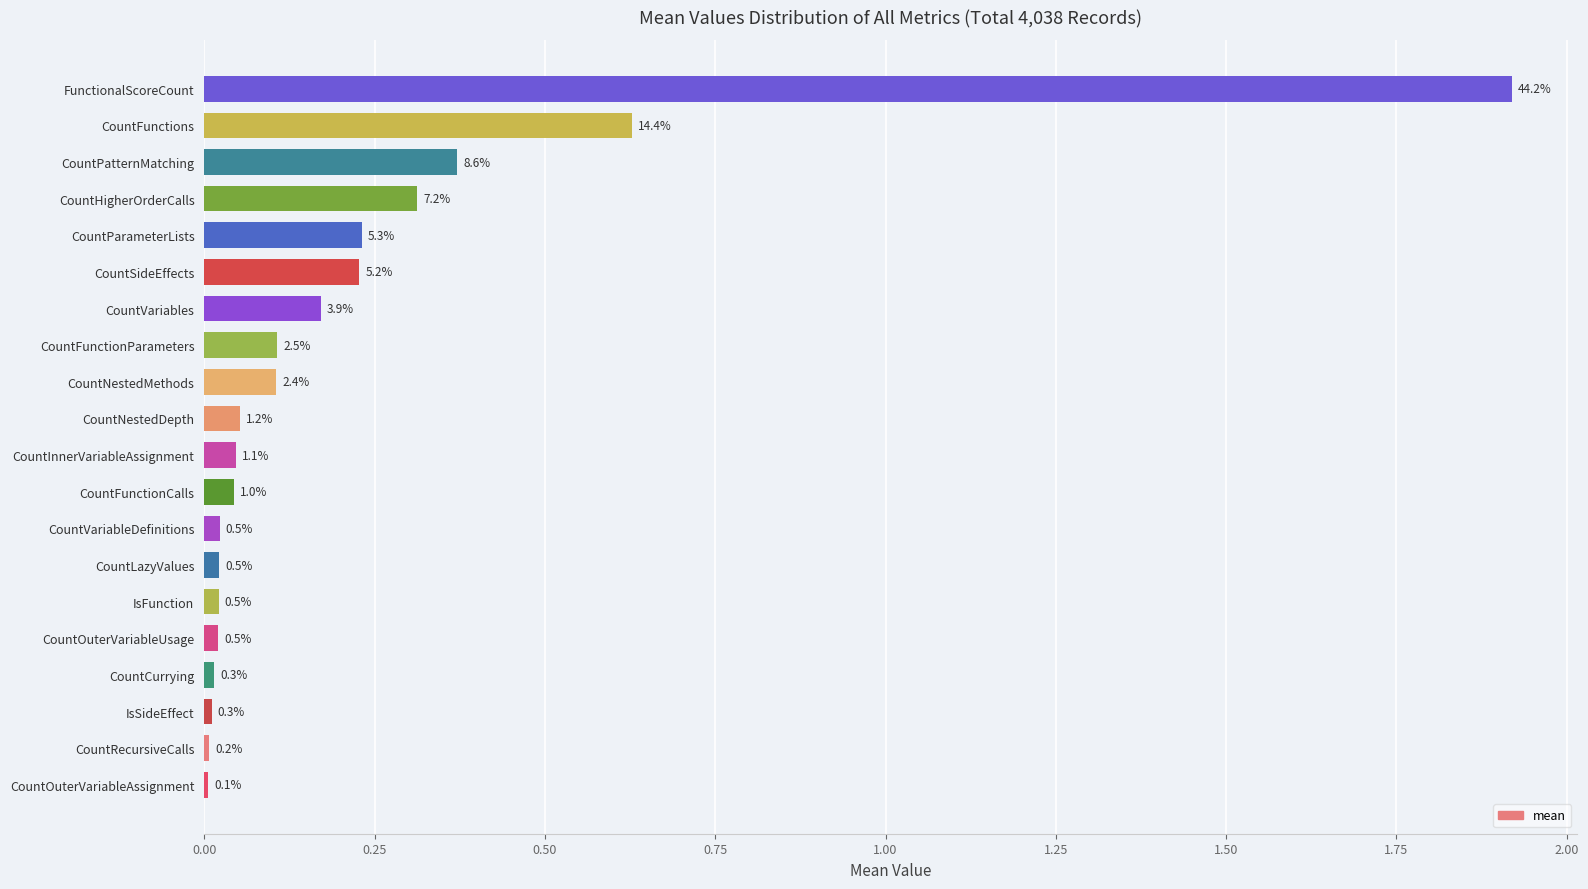

Does the chart contain stacked bars?

No